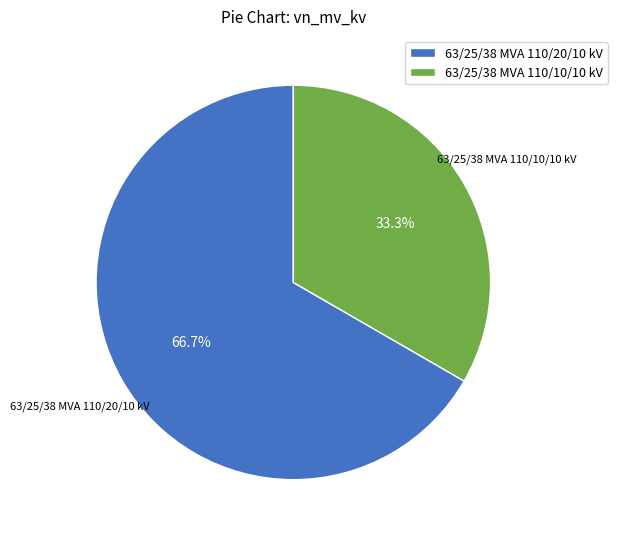

Which category accounts for the majority?

63/25/38 MVA 110/20/10 kV